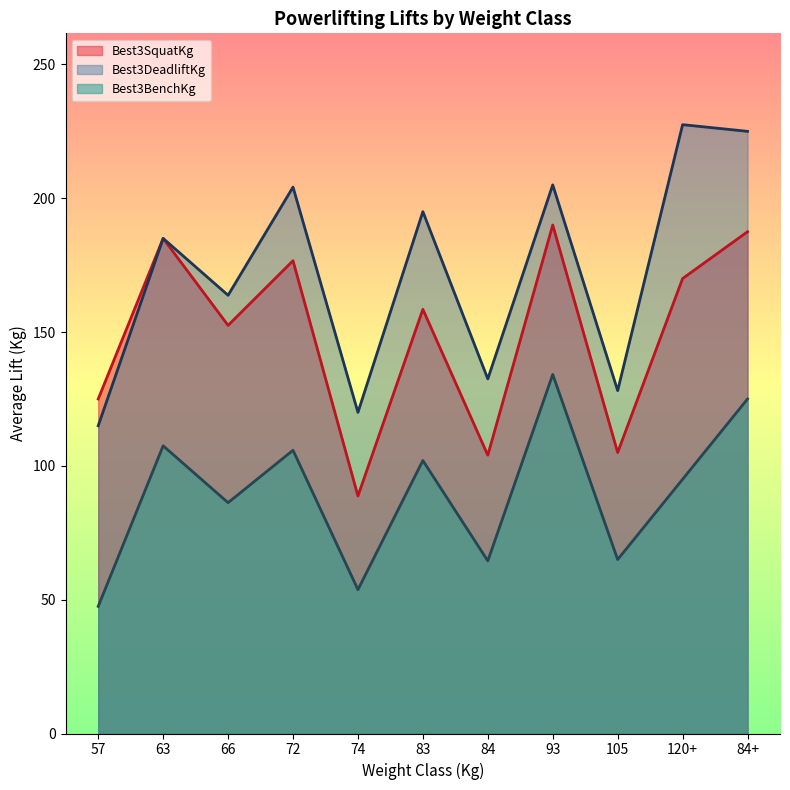

Is it true that Best3DeadliftKg equals 116.1 at 93?

False